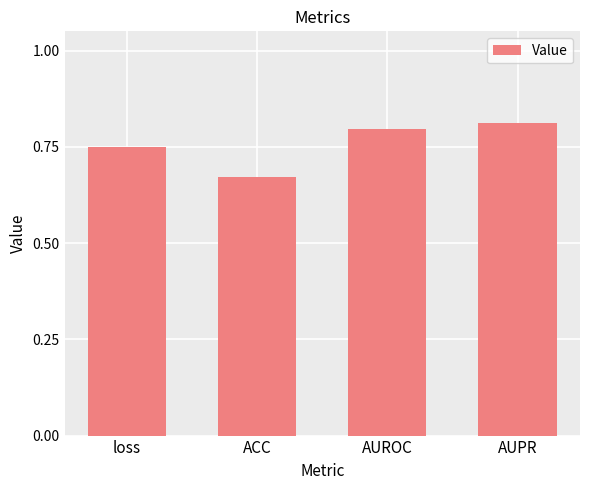

Are the bars horizontal?

No